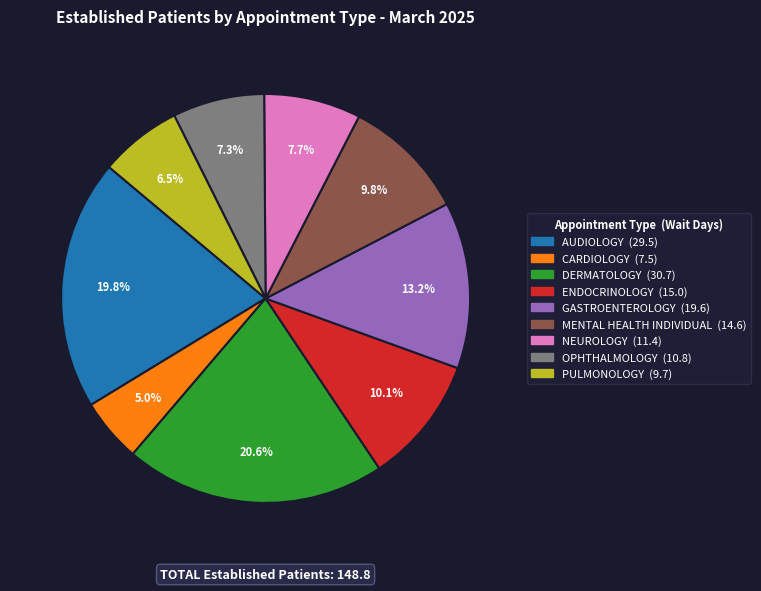

Between GASTROENTEROLOGY and CARDIOLOGY, which is larger?

GASTROENTEROLOGY